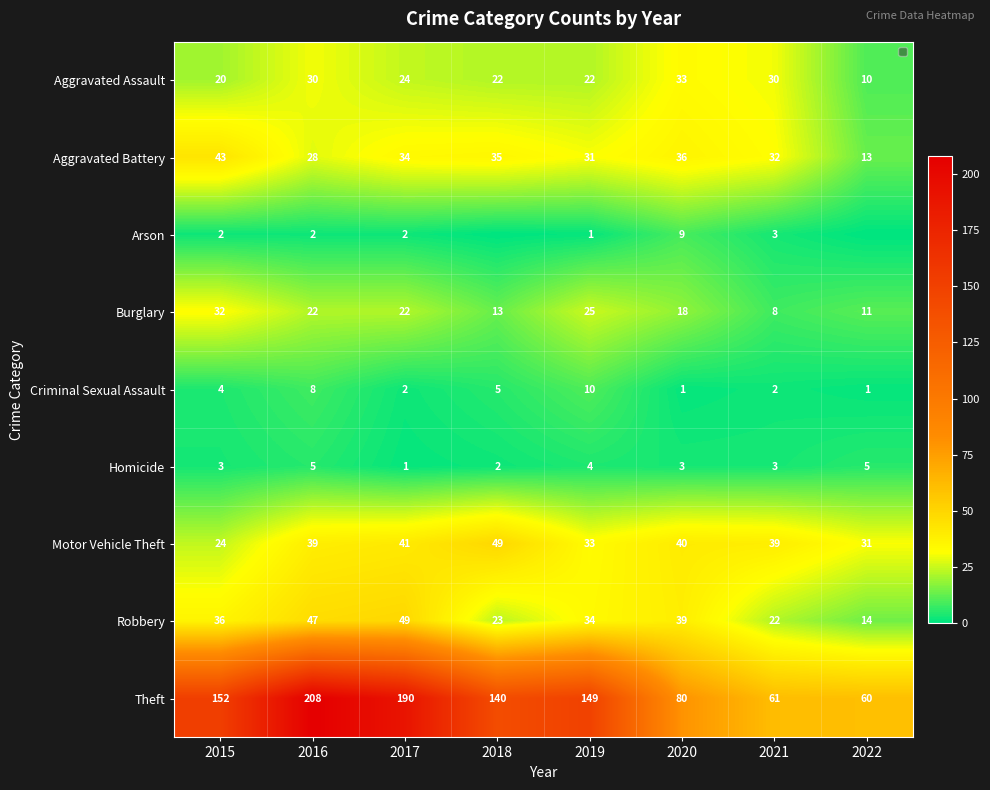

At which label does Motor Vehicle Theft reach its peak?

2018